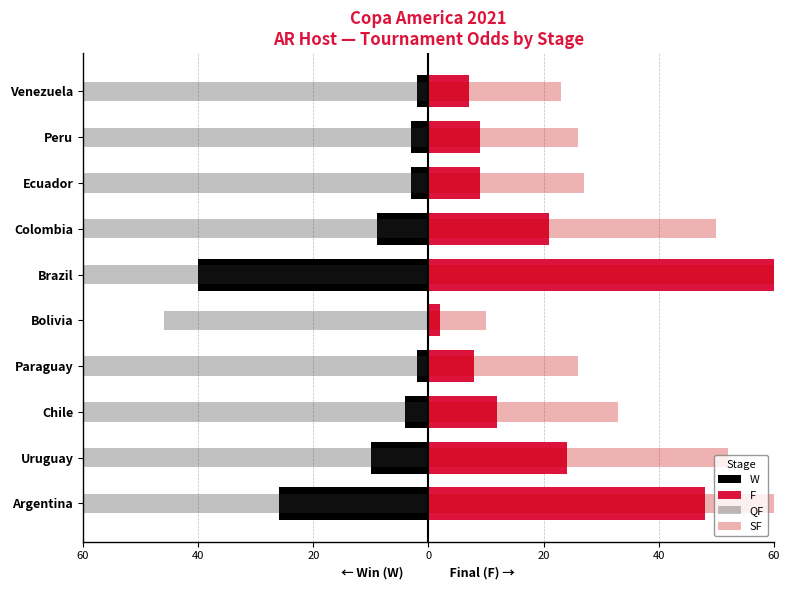

What is the value of the F bar at the 2nd from the left?

24.0